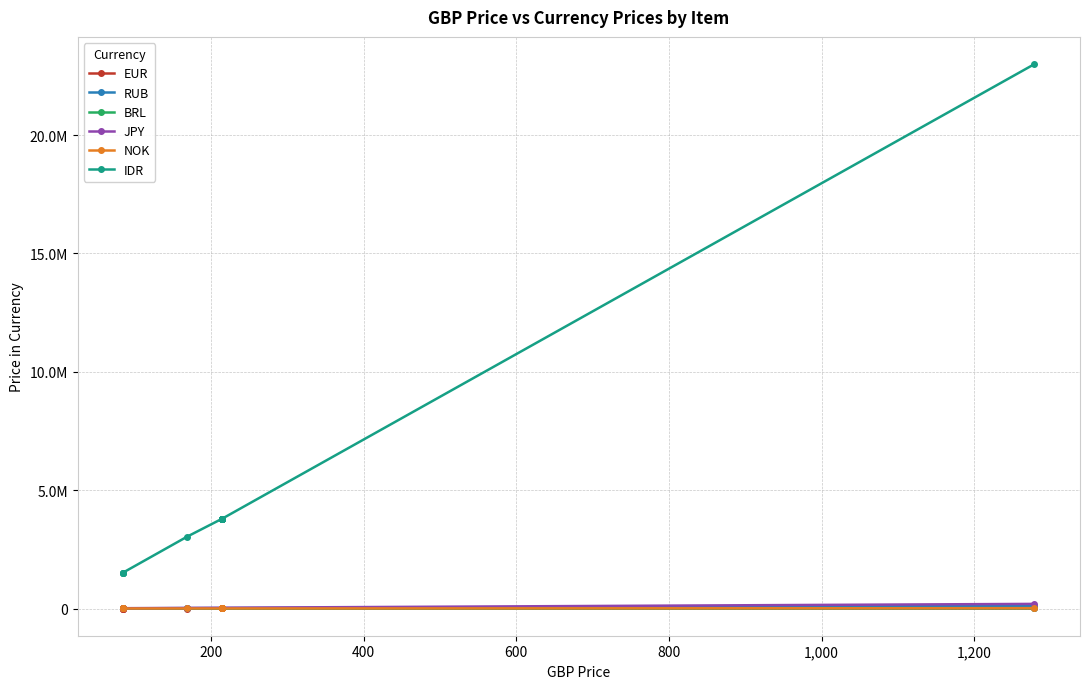

Reading left to right, list all the values displayed in this chart.

EUR: 95	95	95	95	189	235	235	235	235	235	235	235	235	235	235	235	235	235	235	1429
RUB: 7200	7200	7200	7200	14500	18000	18000	18000	18000	18000	18000	18000	18000	18000	18000	18000	18000	18000	18000	109000
BRL: 499	499	499	499	999	1269	1269	1269	1269	1269	1269	1269	1269	1269	1269	1269	1269	1269	1269	7649
JPY: 13000	13000	13000	13000	26000	32500	32500	32500	32500	32500	32500	32500	32500	32500	32500	32500	32500	32500	32500	195000
NOK: 1000	1000	1000	1000	2000	2500	2500	2500	2500	2500	2500	2500	2500	2500	2500	2500	2500	2500	2500	15000
IDR: 1519900	1519900	1519900	1519900	3039900	3799900	3799900	3799900	3799900	3799900	3799900	3799900	3799900	3799900	3799900	3799900	3799900	3799900	3799900	22999900